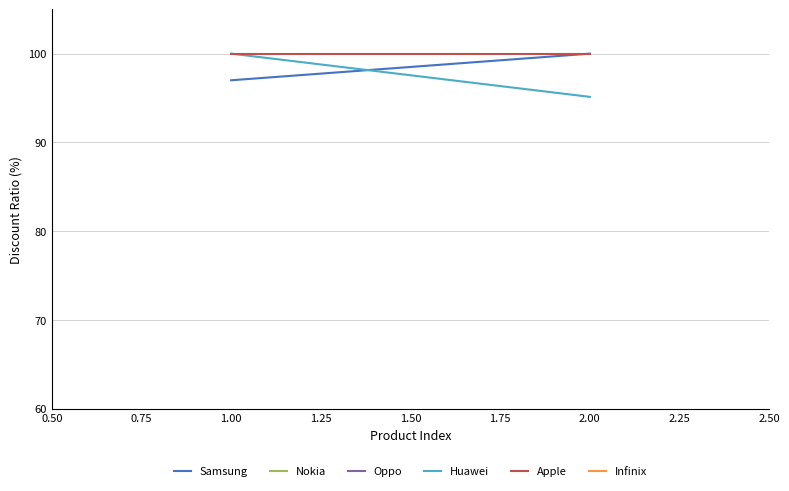

Which series has the largest total across all categories?

Apple